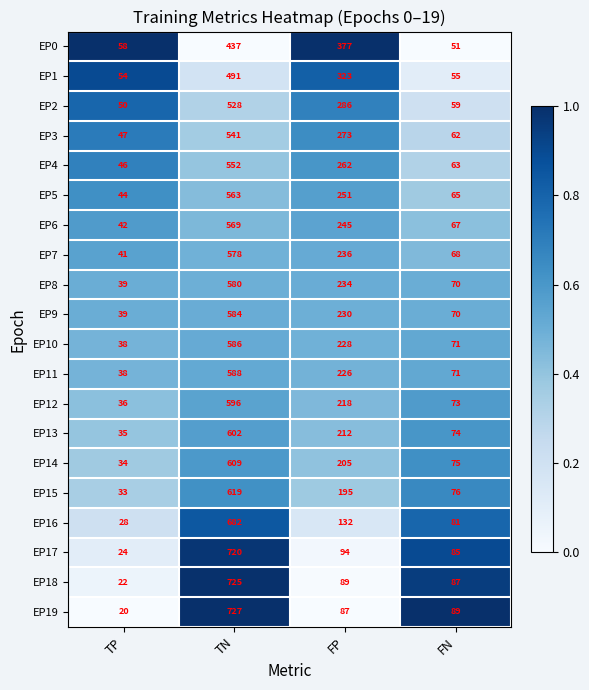

Rank the series at TN from highest to lowest value.

EP19, EP18, EP17, EP16, EP15, EP14, EP13, EP12, EP11, EP10, EP9, EP8, EP7, EP6, EP5, EP4, EP3, EP2, EP1, EP0